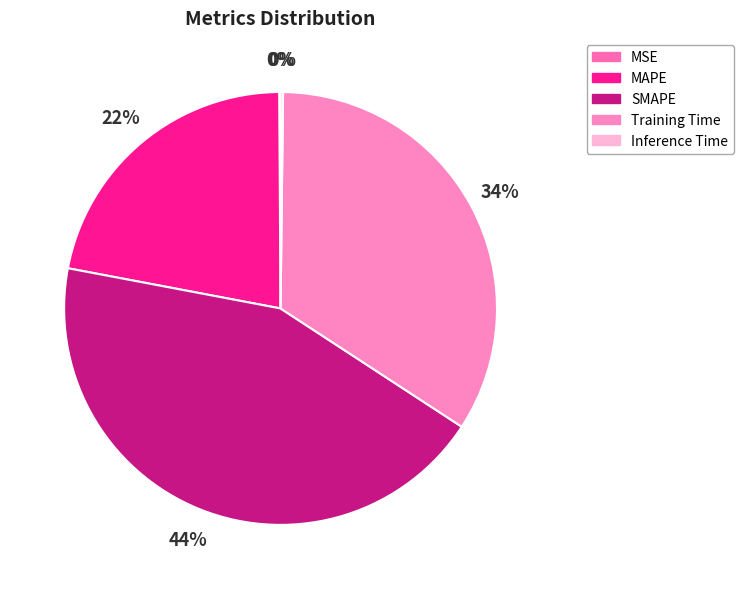

Count the number of slices in the pie.

5